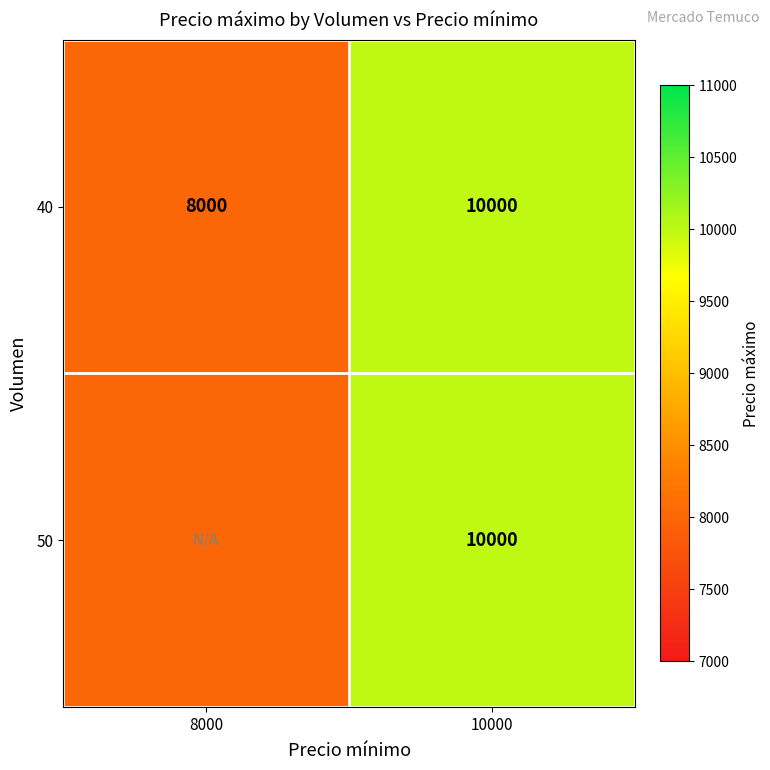

List the labels in order of 40 value, smallest first.

8000, 10000